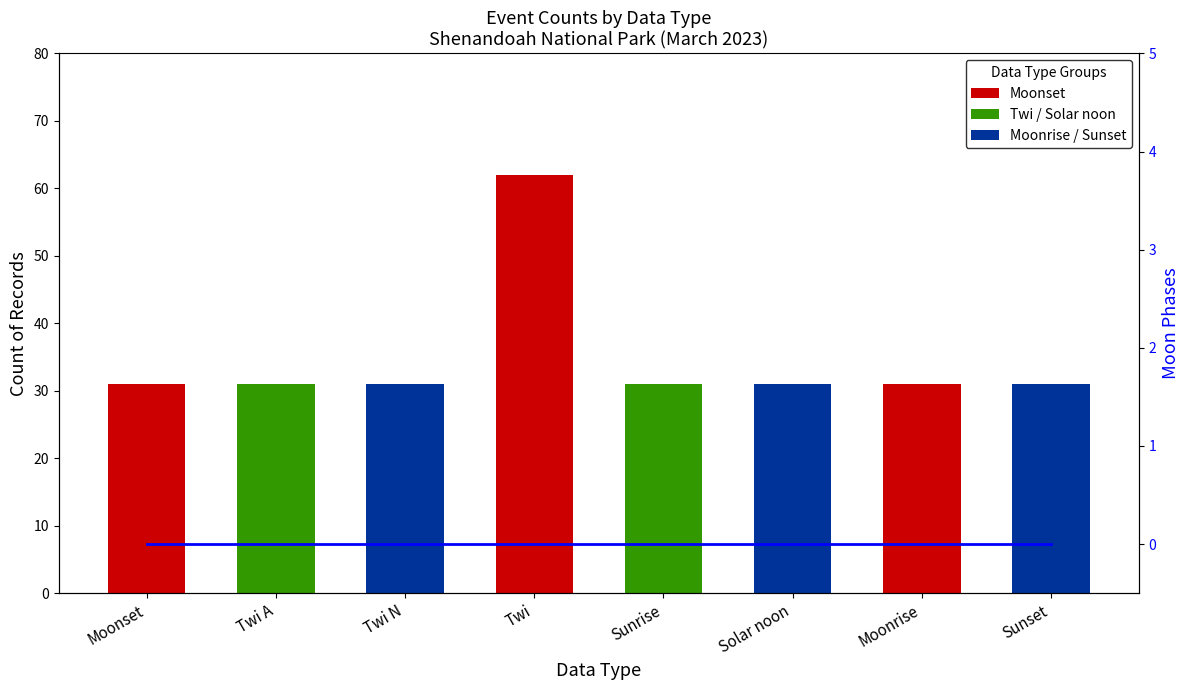

How many data points does each series have?

8